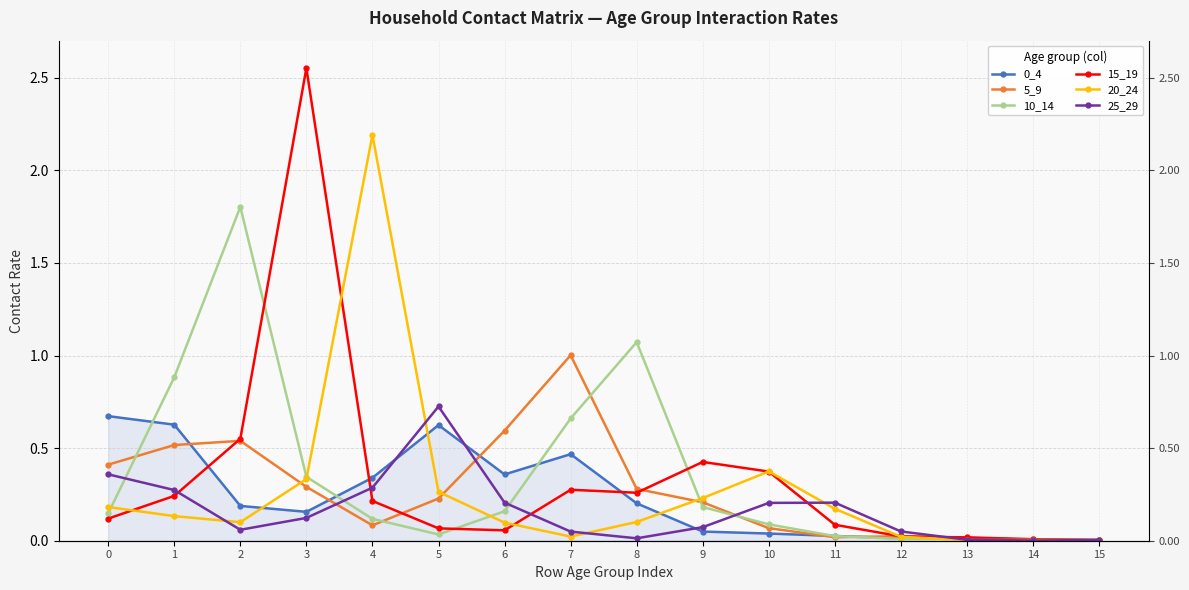

Is the value of 20_24 at 1 greater than the value of 5_9 at 14?

Yes